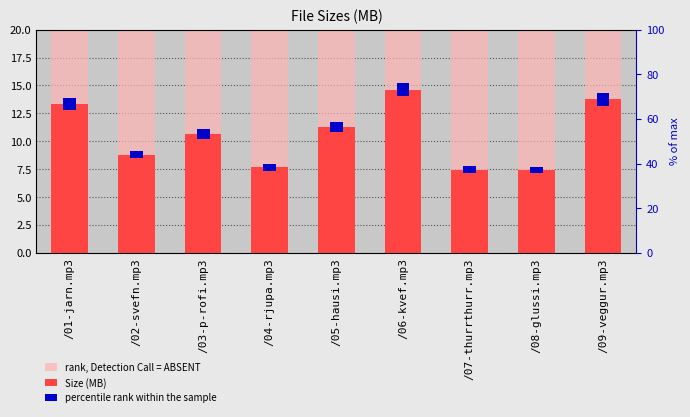

Where is rank, Detection Call = ABSENT nearest to the value 20?

/01-jarn.mp3